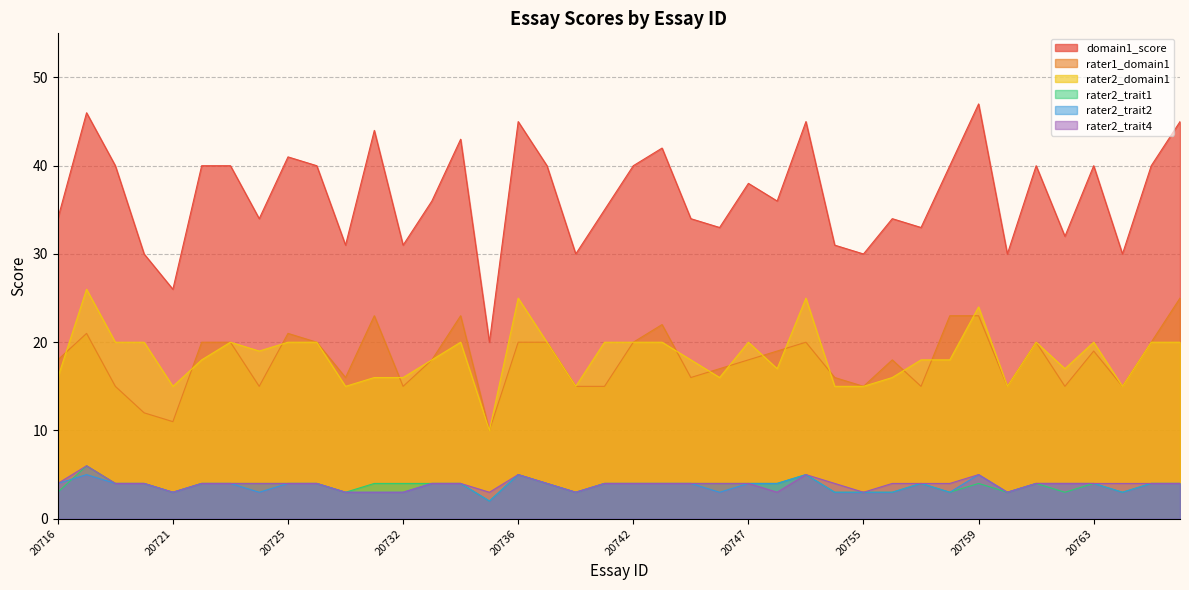

At which category does rater2_trait4 reach its first local peak?

20717